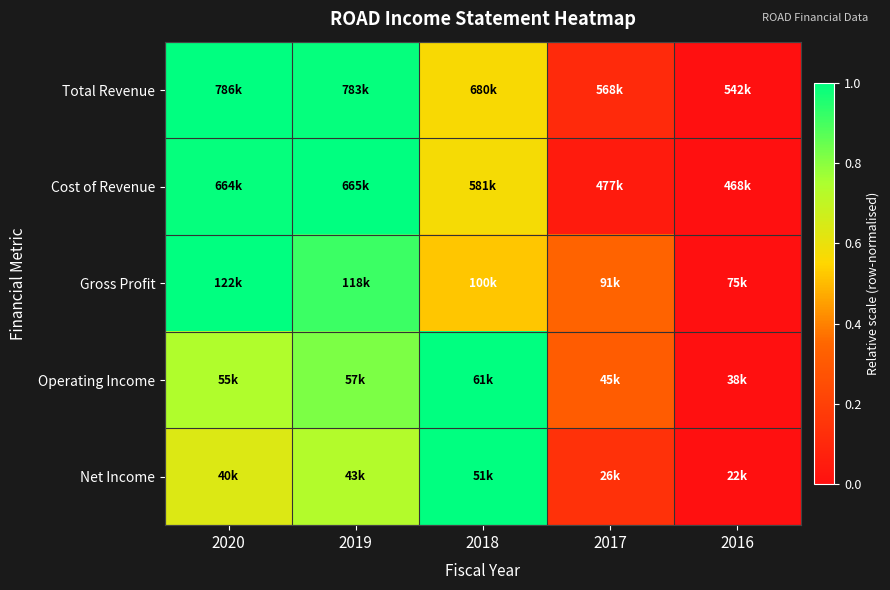

Reading right to left, list all the values displayed in this chart.

Total Revenue: 2016=0.0	2017=0.1	2018=0.6	2019=1.0	2020=1.0
Cost of Revenue: 2016=0.0	2017=0.0	2018=0.6	2019=1.0	2020=1.0
Gross Profit: 2016=0.0	2017=0.3	2018=0.5	2019=0.9	2020=1.0
Operating Income: 2016=0.0	2017=0.3	2018=1.0	2019=0.8	2020=0.7
Net Income: 2016=0.0	2017=0.1	2018=1.0	2019=0.7	2020=0.6